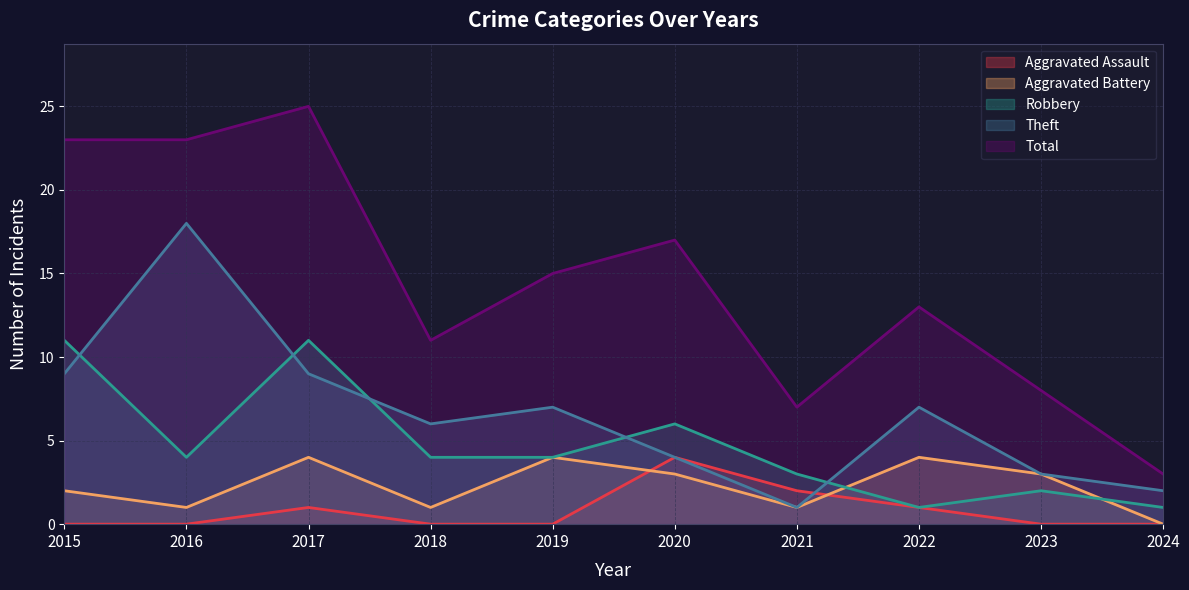

Does the chart display data point markers on the line(s)?

No